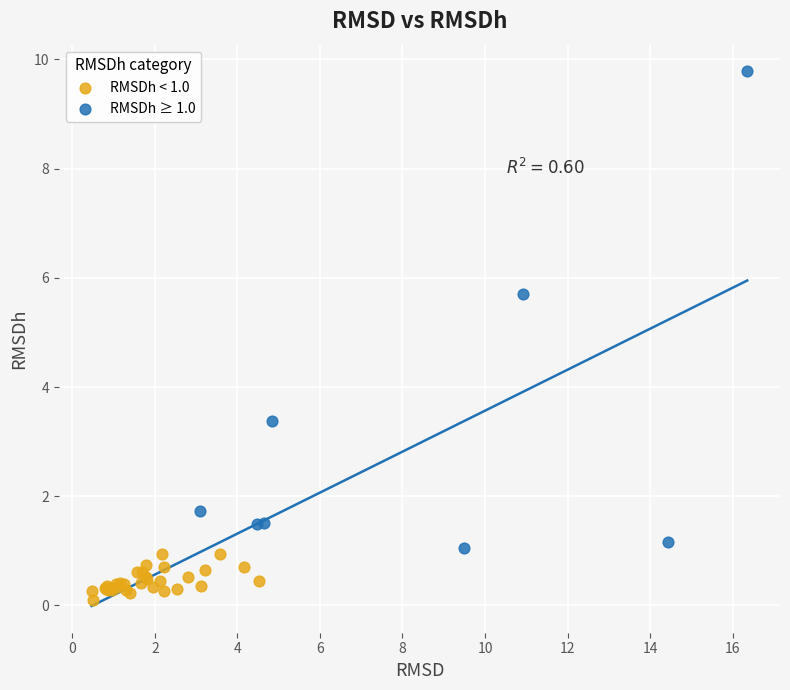

Which series reaches the maximum Y coordinate?

RMSDh ≥ 1.0